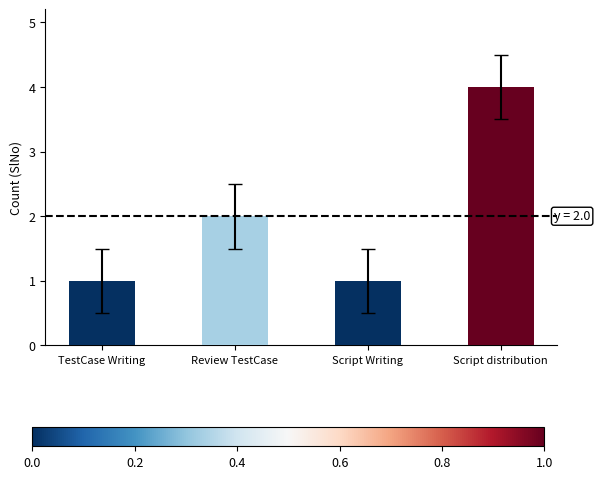

How many data points are less than 2?

2